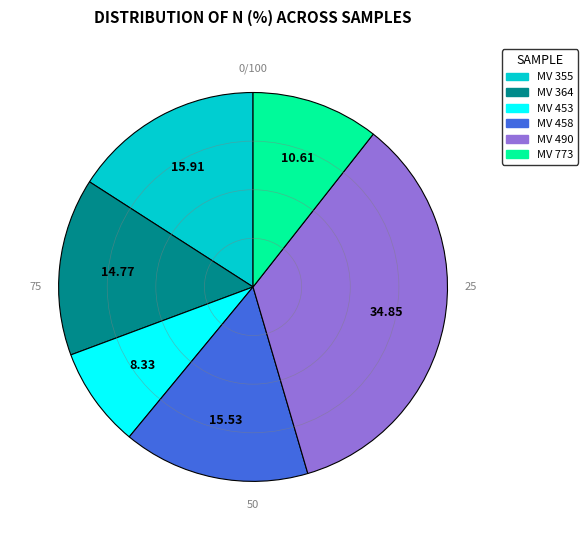

The MV 364 slice represents 15% of the pie. True or false?

True